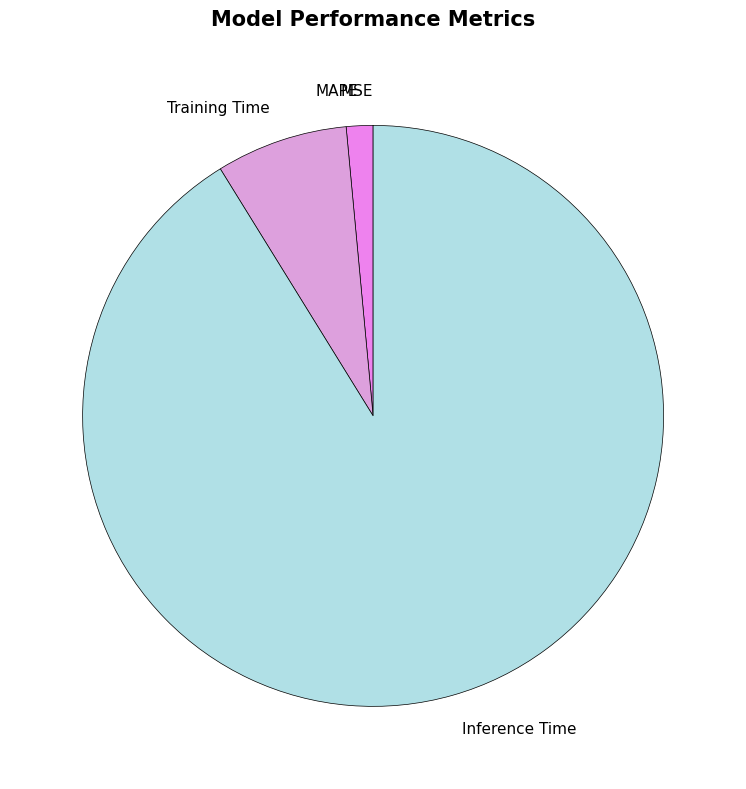

Which category has the biggest portion of the pie?

Inference Time